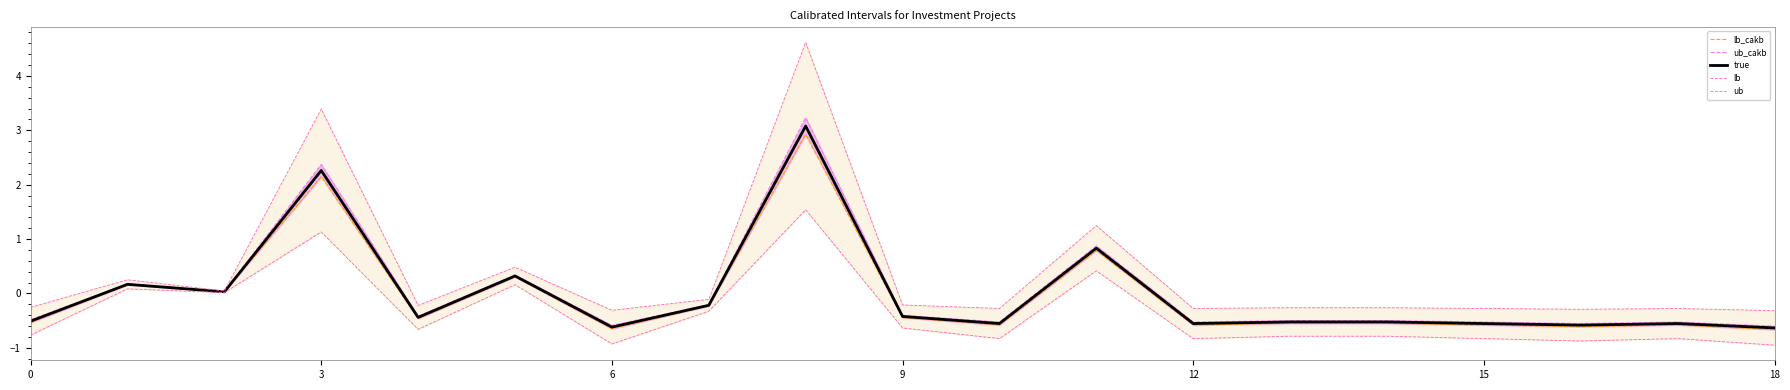

Is this an area chart (filled region under the line)?

No